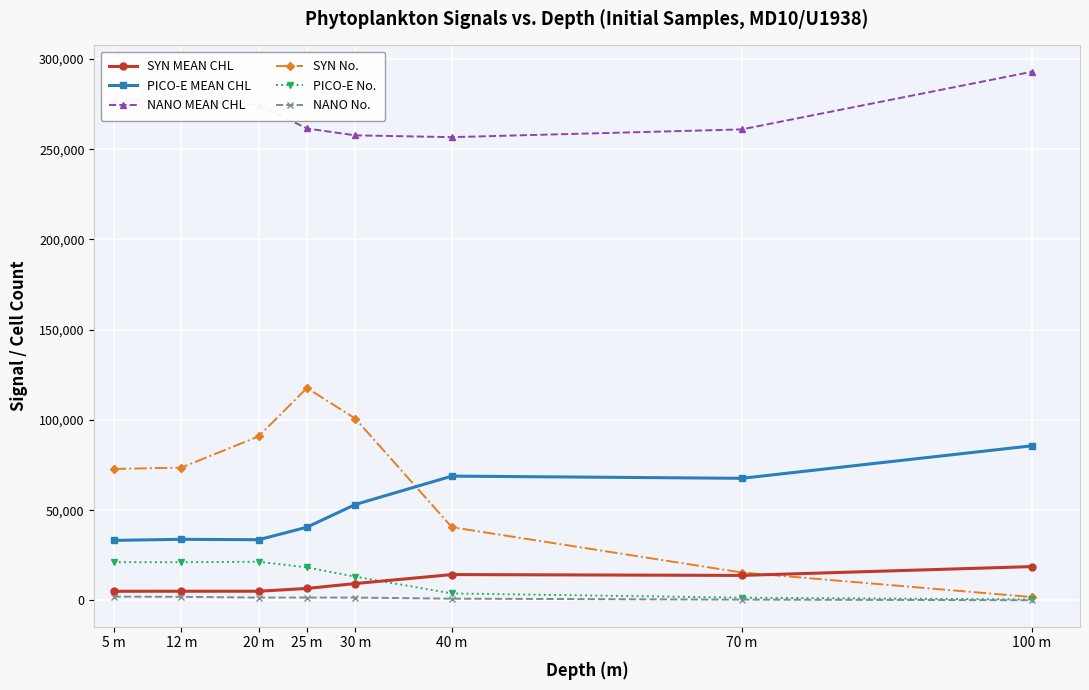

Which series has the widest spread of values?

SYN No.